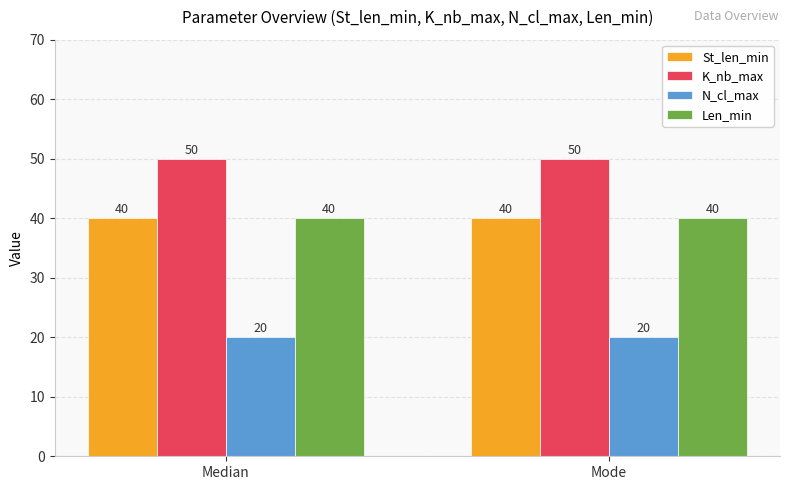

The N_cl_max series shows 20 at Mode. True or false?

True